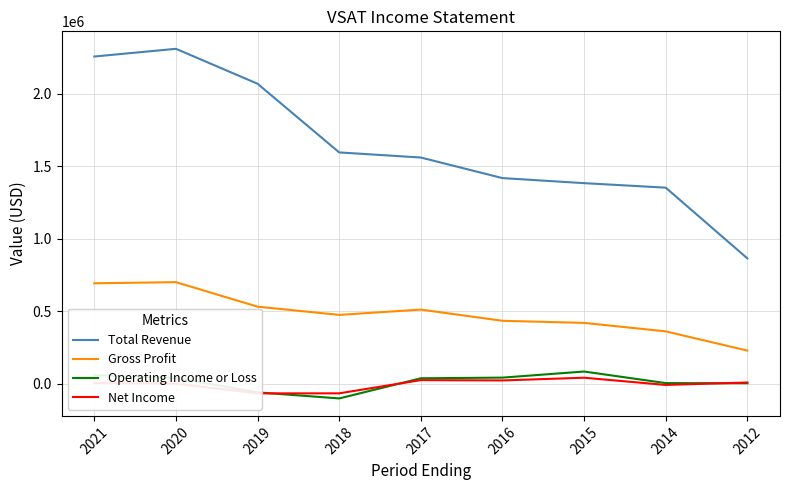

How many lines are shown in the chart?

4